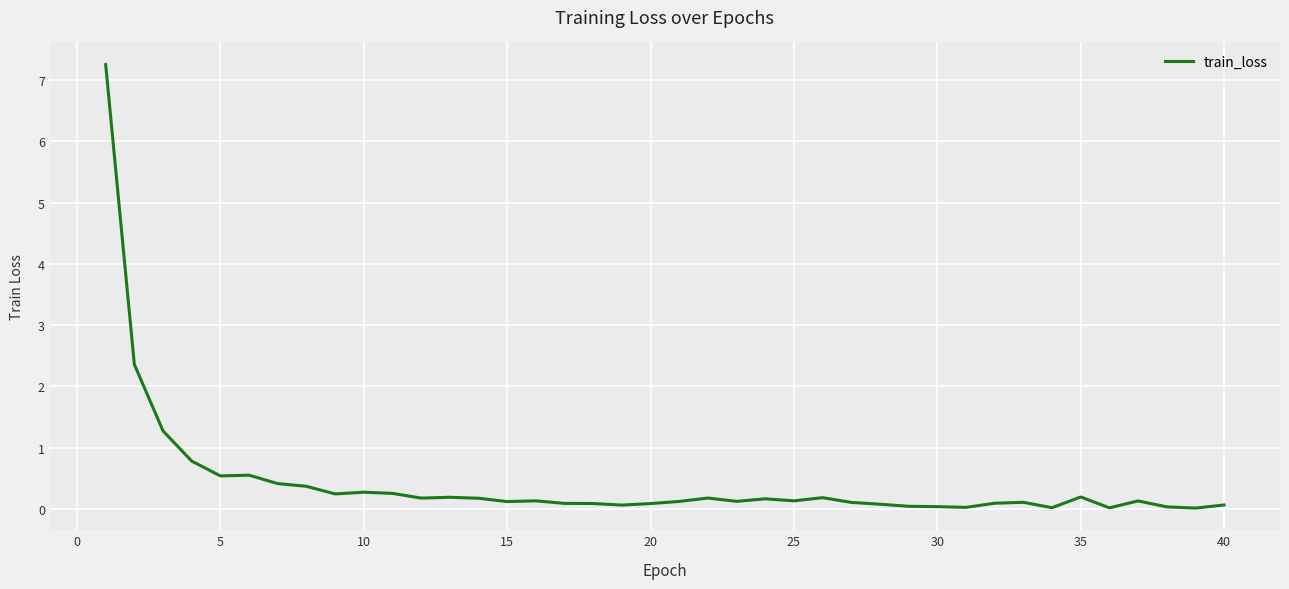

What is the greatest value displayed?

7.3